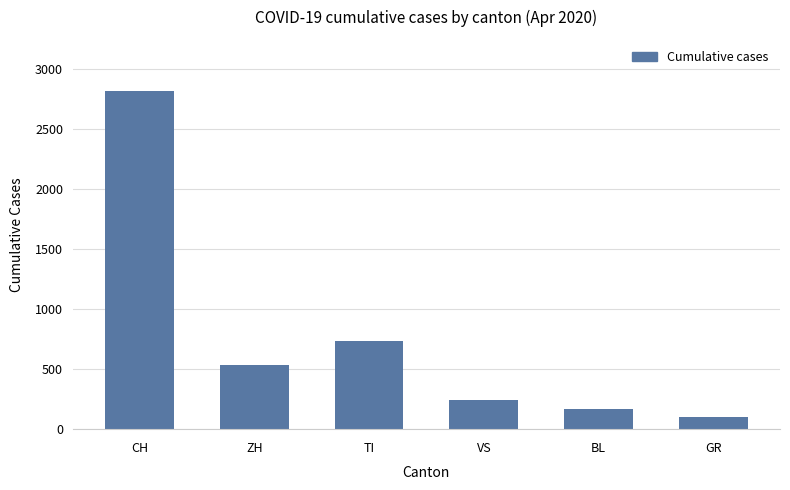

What is the value of the 5th bar from the left?

165